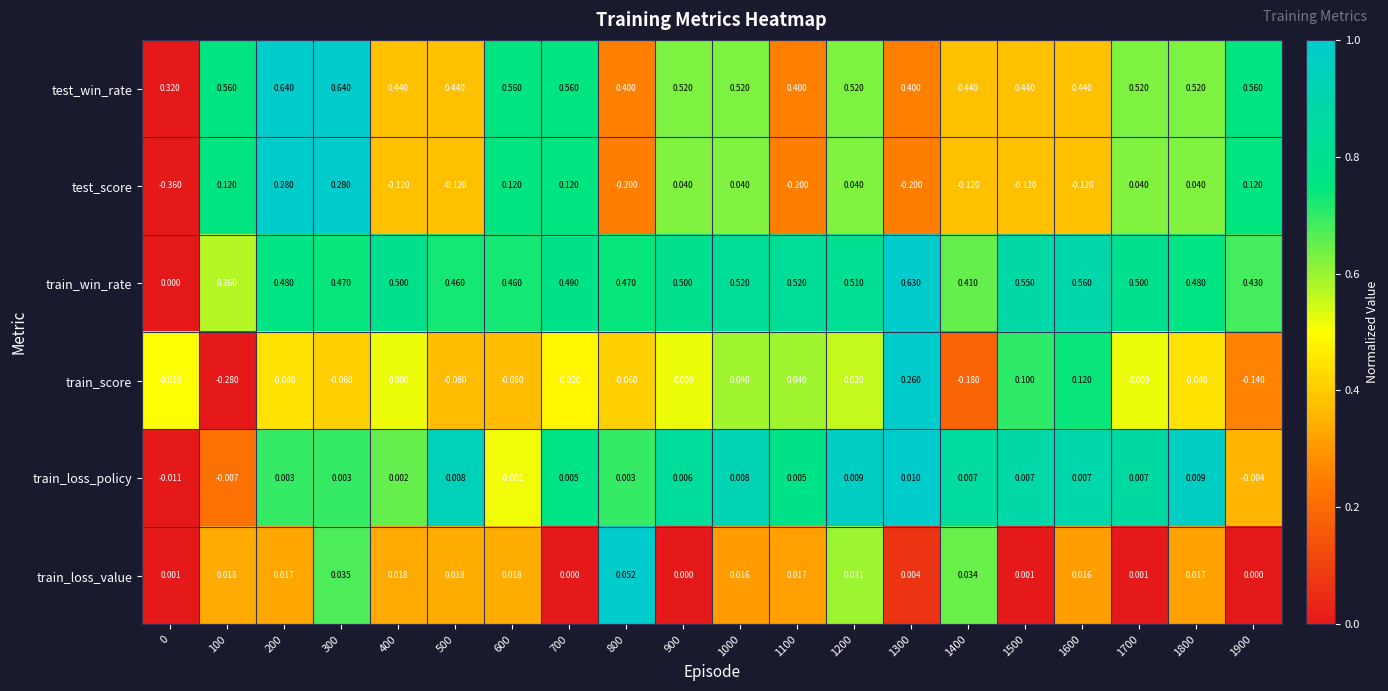

At 400, list the series in order from largest to smallest.

train_win_rate, test_win_rate, train_loss_value, train_loss_policy, train_score, test_score